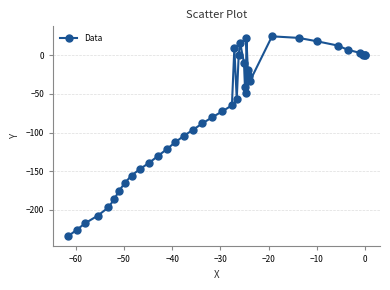

What is the difference between the maximum and minimum values?

259.2